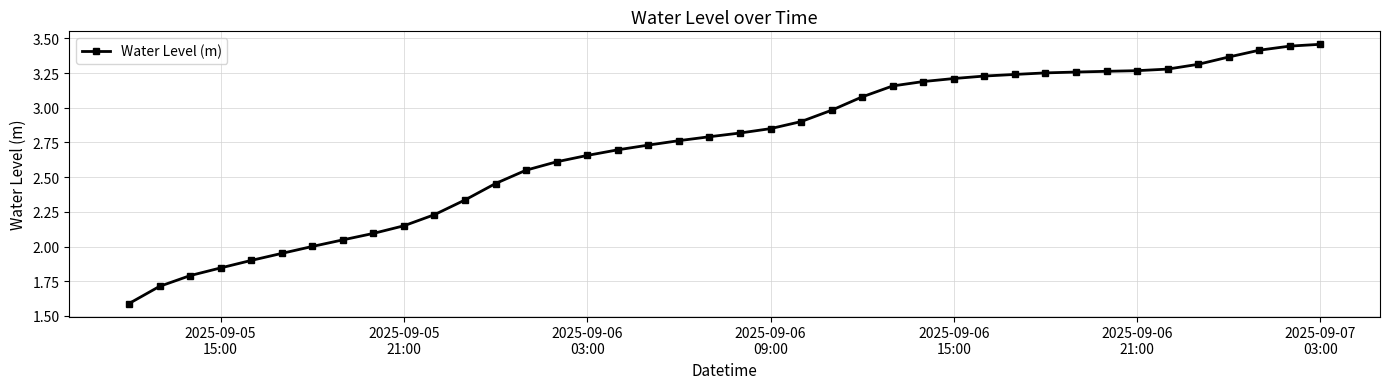

What is the smallest value displayed?

1.6